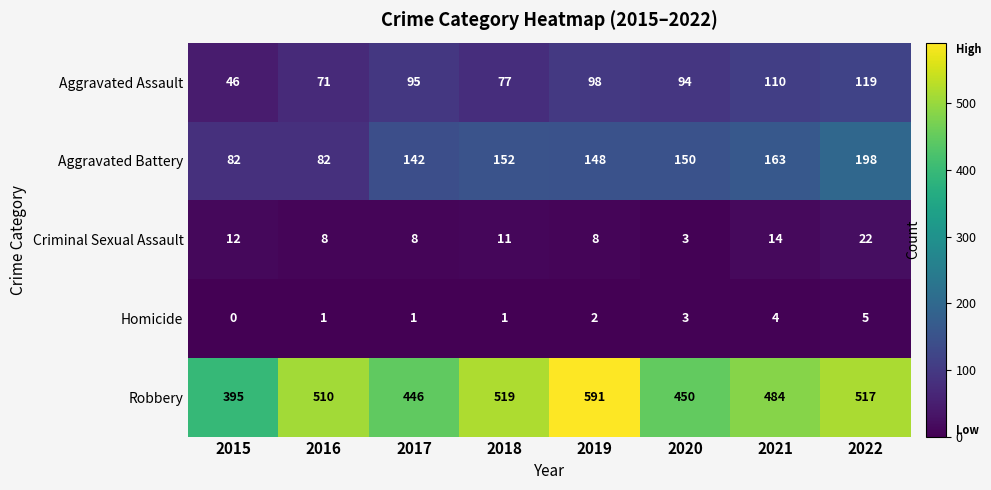

What is the spread (max minus min) of values at 2019?

589